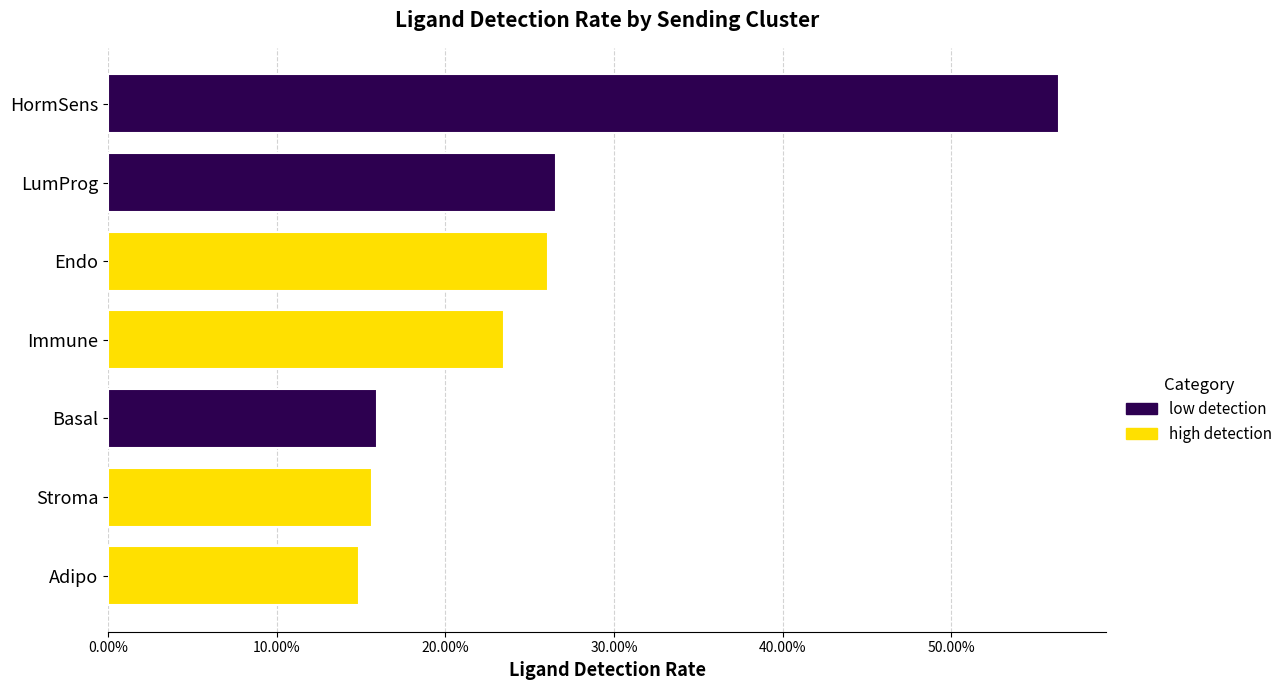

Between Endo and Immune, which is larger?

Endo